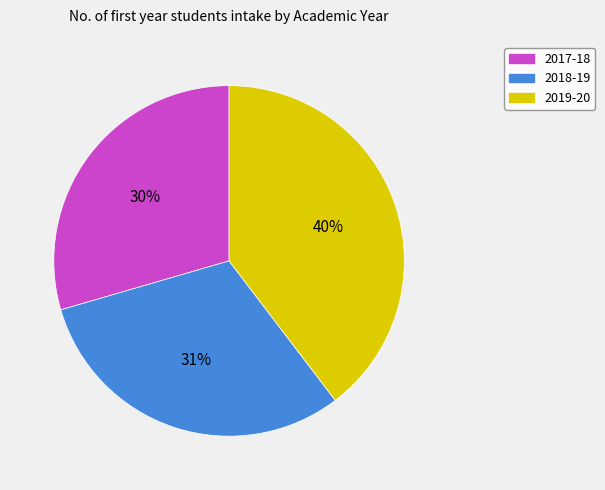

Do 2019-20 and 2018-19 together represent more than half of the pie?

Yes